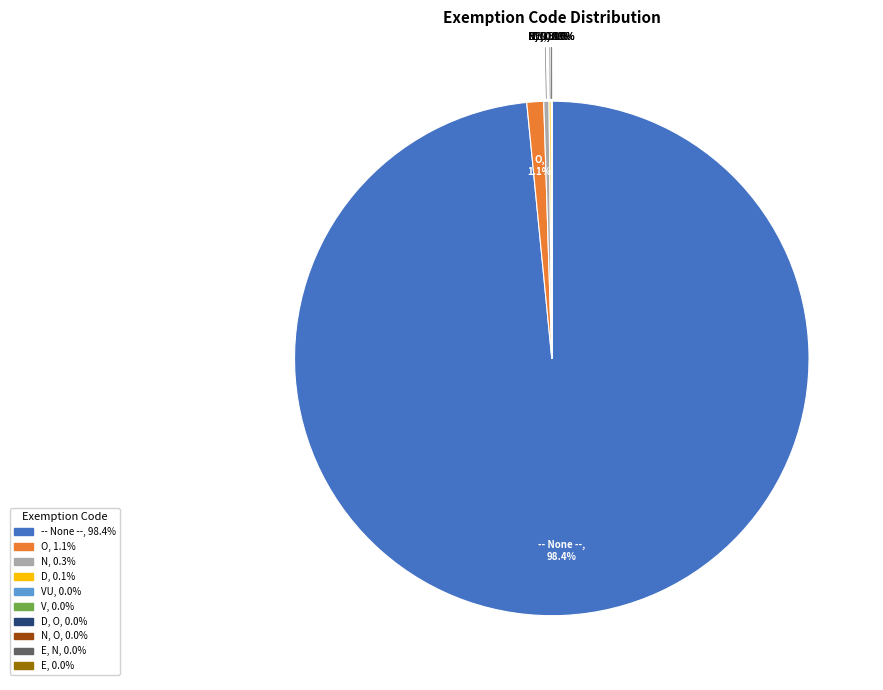

Which category has the biggest portion of the pie?

-- None --